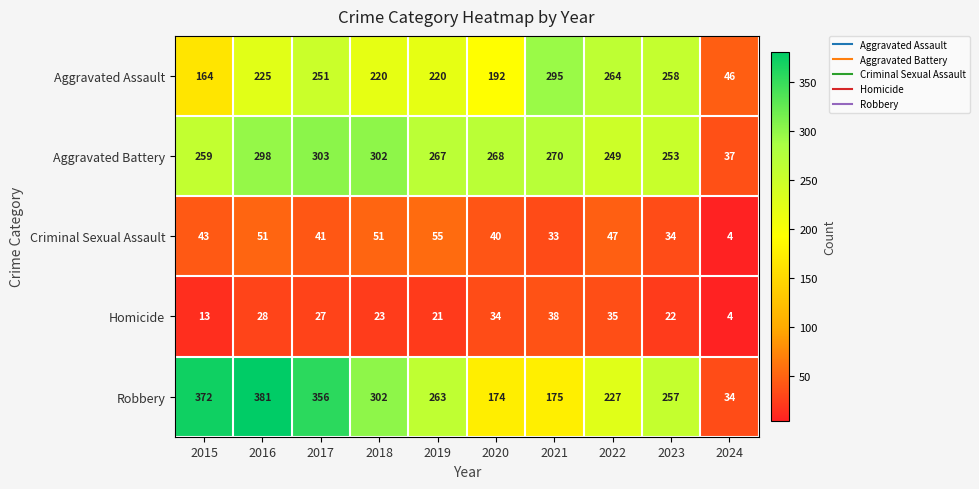

Which series changed the most between 2022 and 2023?

Robbery